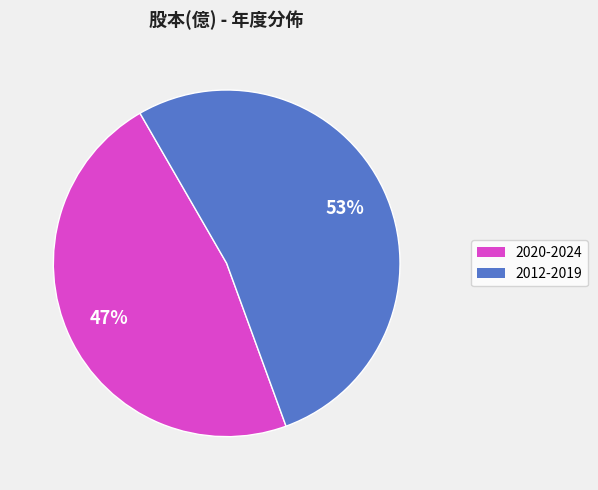

To the nearest percent, what is the average slice percentage?

50%